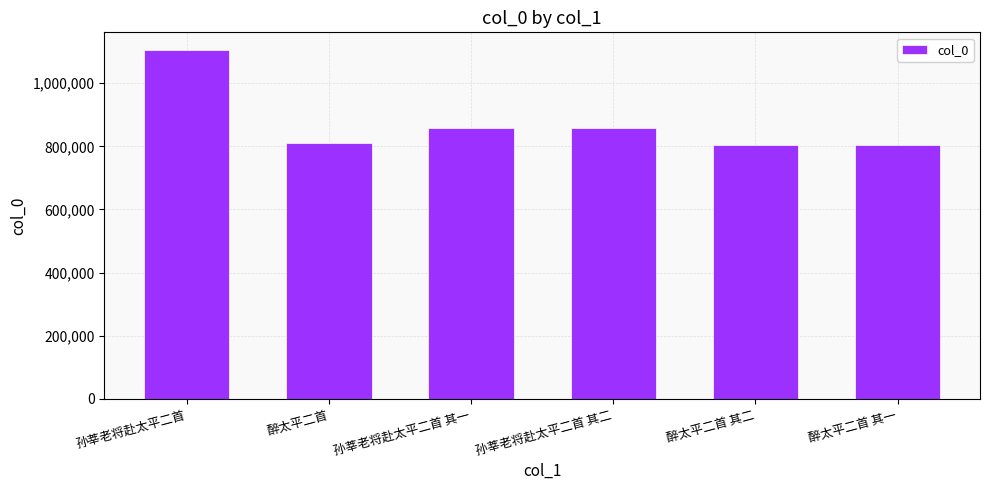

At which category does the chart reach its peak across all series?

孙莘老将赴太平二首